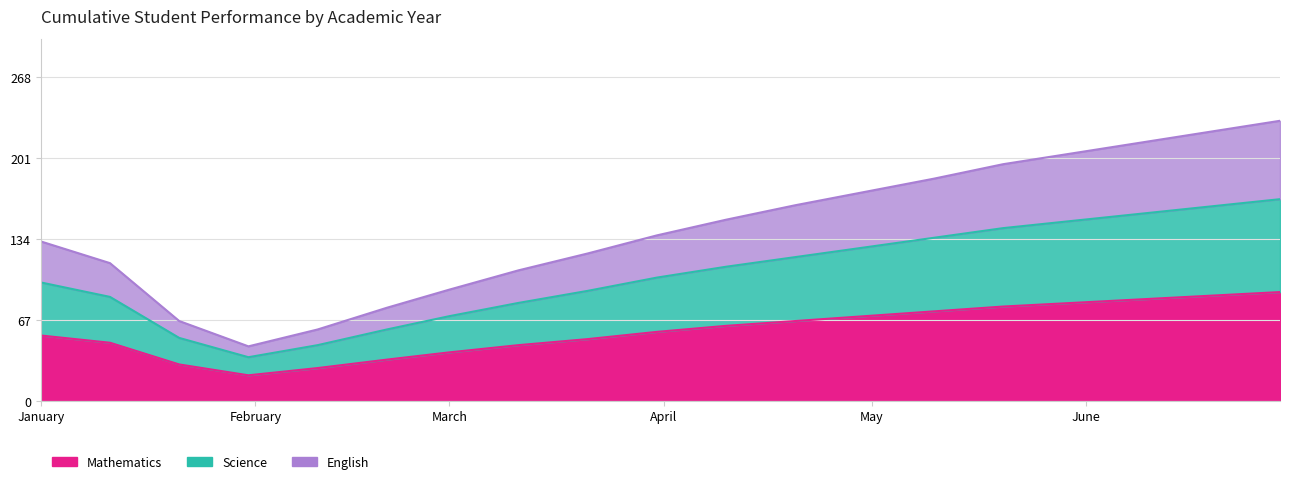

What is the maximum value for Mathematics?

90